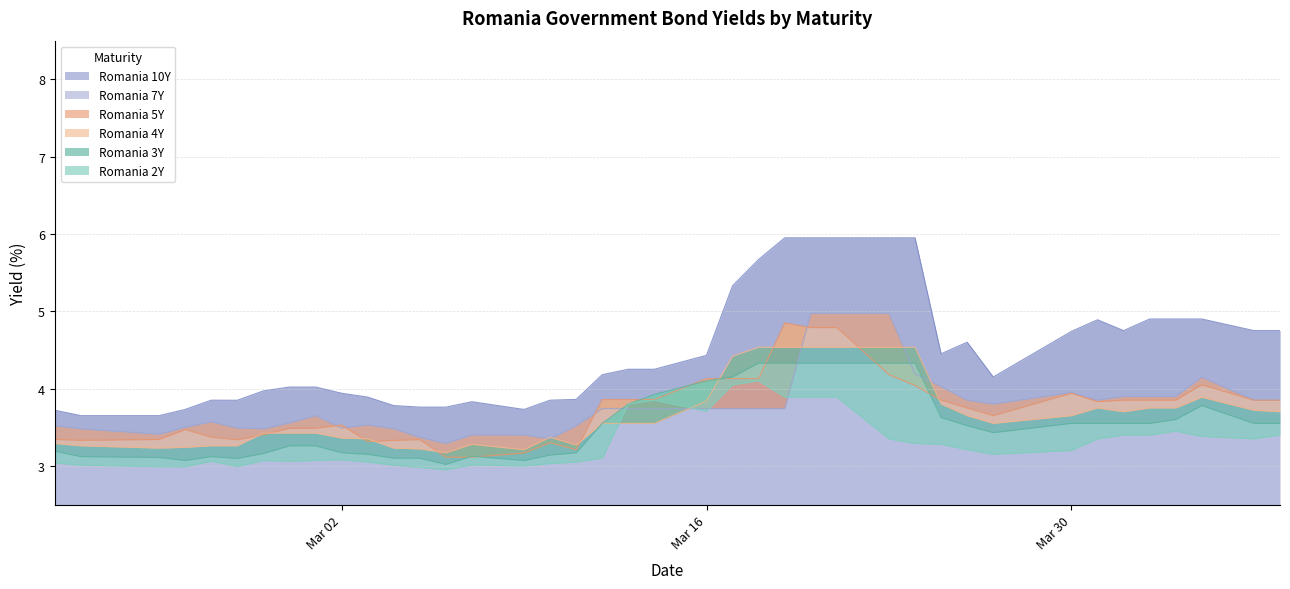

What position from the left is Mar 16?

22